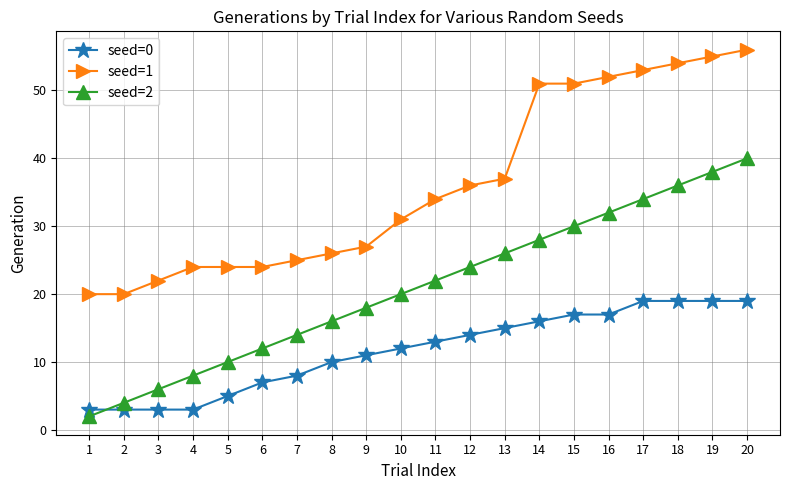

How many lines are shown in the chart?

3